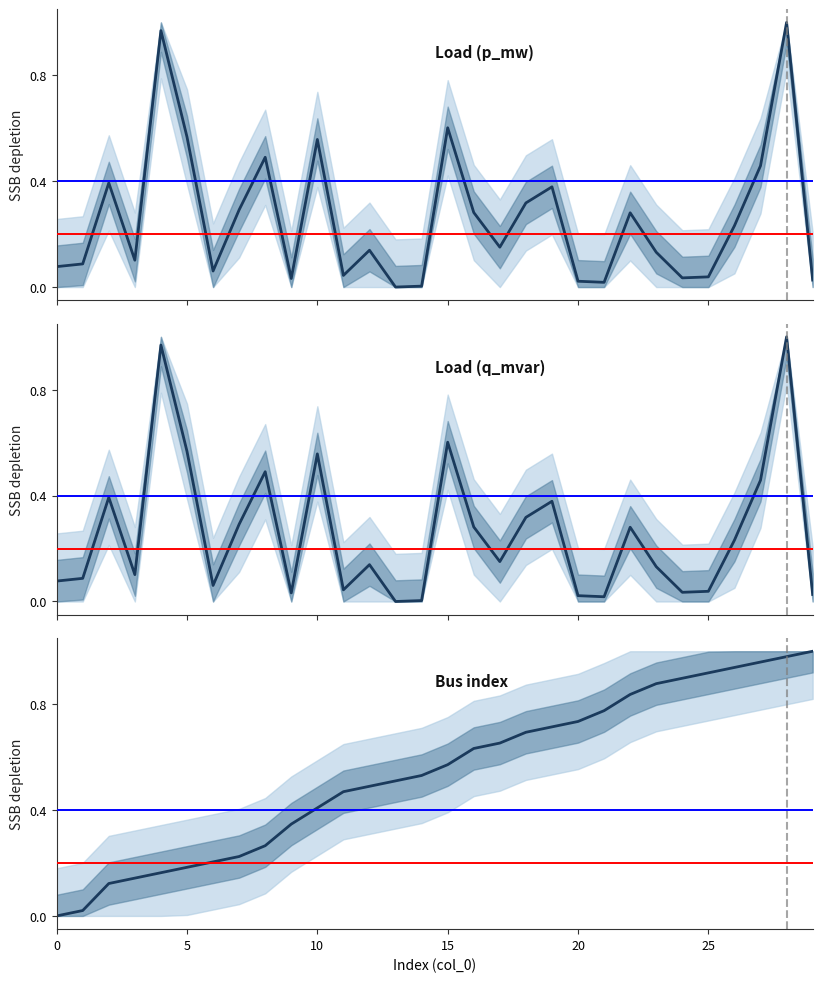

List the series in order of their peak value, lowest first.

p_mw, q_mvar, bus